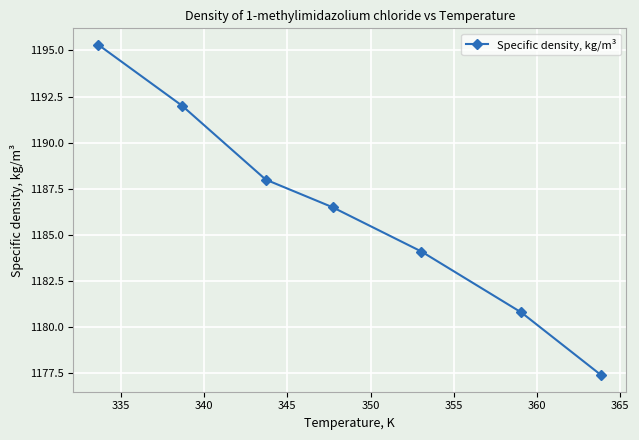

What is the sum of all values?

8304.1